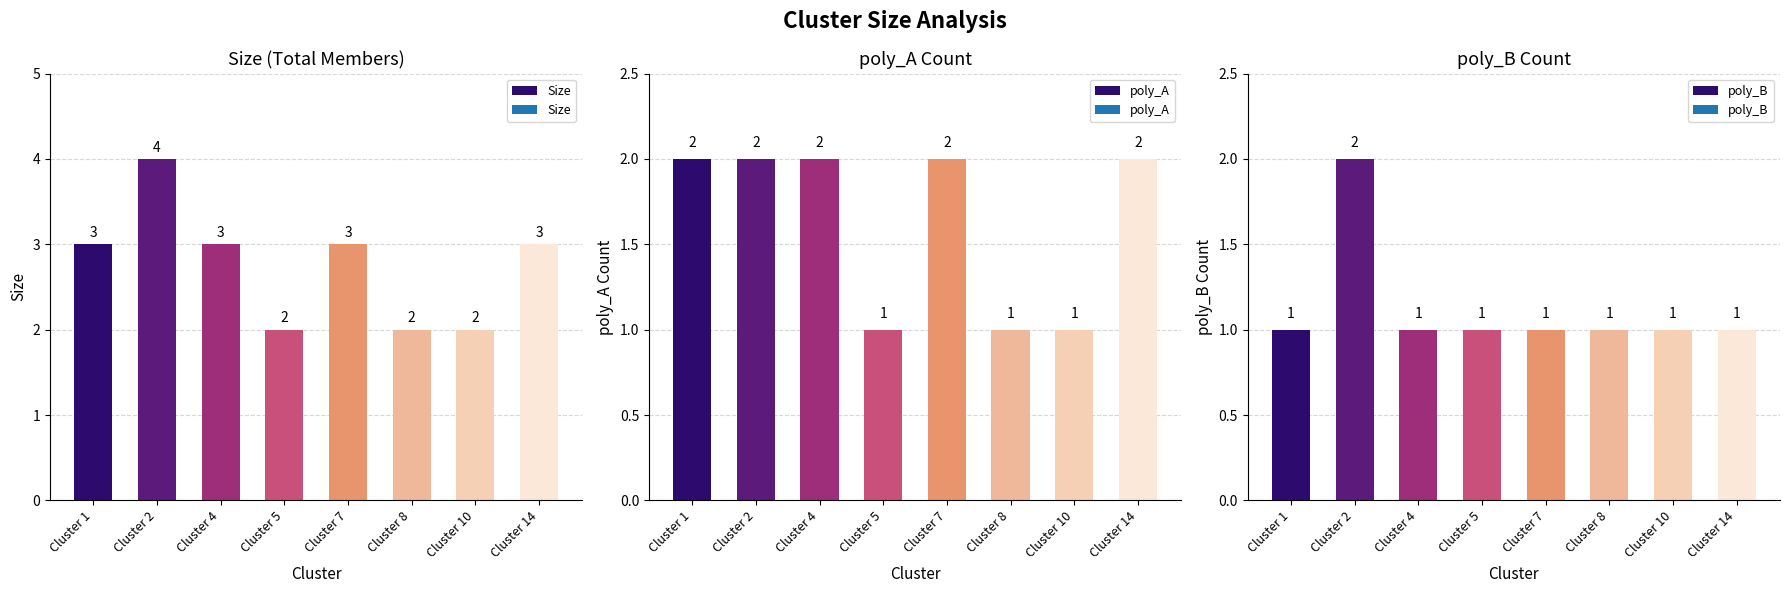

What are all the series names shown in the legend?

Size, poly_A, poly_B